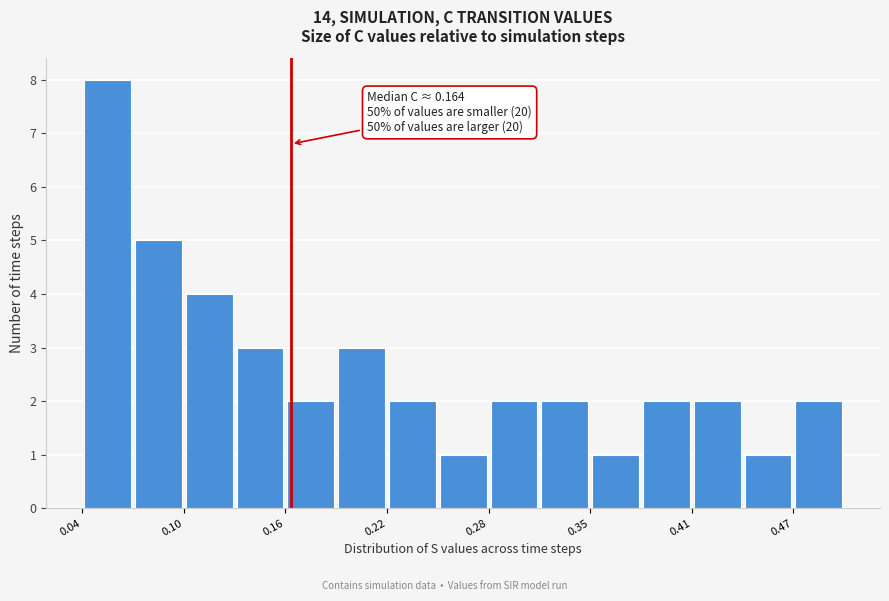

Read against the x-axis, roughly where is the centre of the tallest bar?

0.05